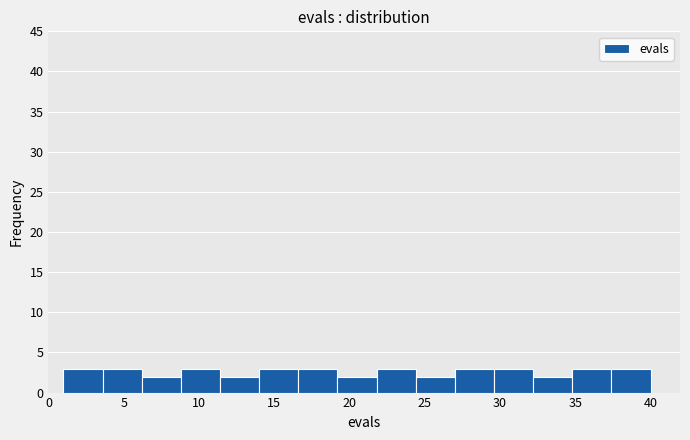

Reading left to right, list every bar in this chart as the range it spans on the x-axis followed by its height. Neither the bar edges nor the heights are printed on the chart, so give them approximately, as read against the axes.

1.0 to 3.6: 3
3.6 to 6.2: 3
6.2 to 8.8: 2
8.8 to 11.4: 3
11.4 to 14.0: 2
14.0 to 16.6: 3
16.6 to 19.2: 3
19.2 to 21.8: 2
21.8 to 24.4: 3
24.4 to 27.0: 2
27.0 to 29.6: 3
29.6 to 32.2: 3
32.2 to 34.8: 2
34.8 to 37.4: 3
37.4 to 40.0: 3